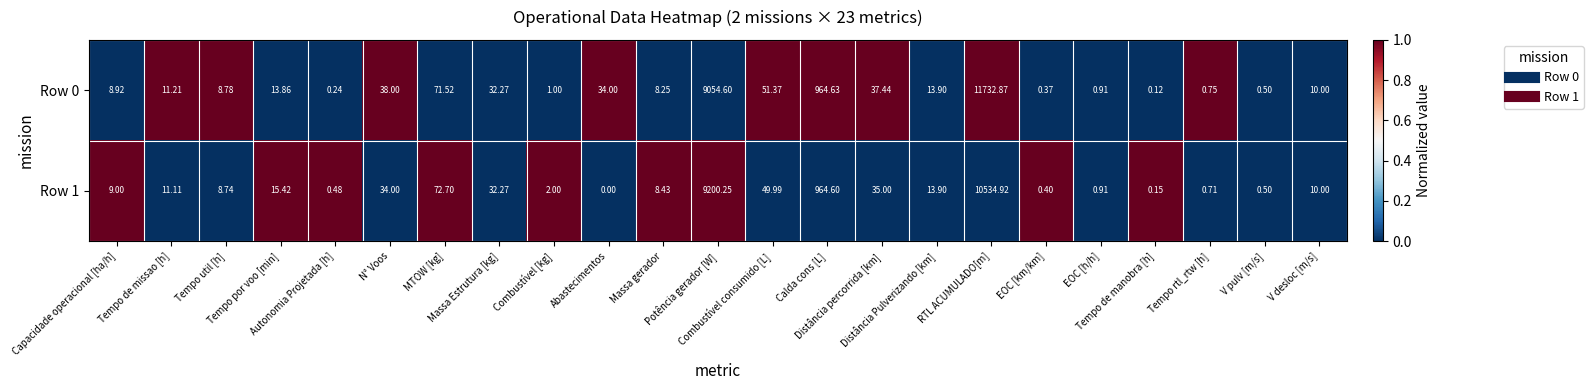

Which series has the largest total across all categories?

Row 0